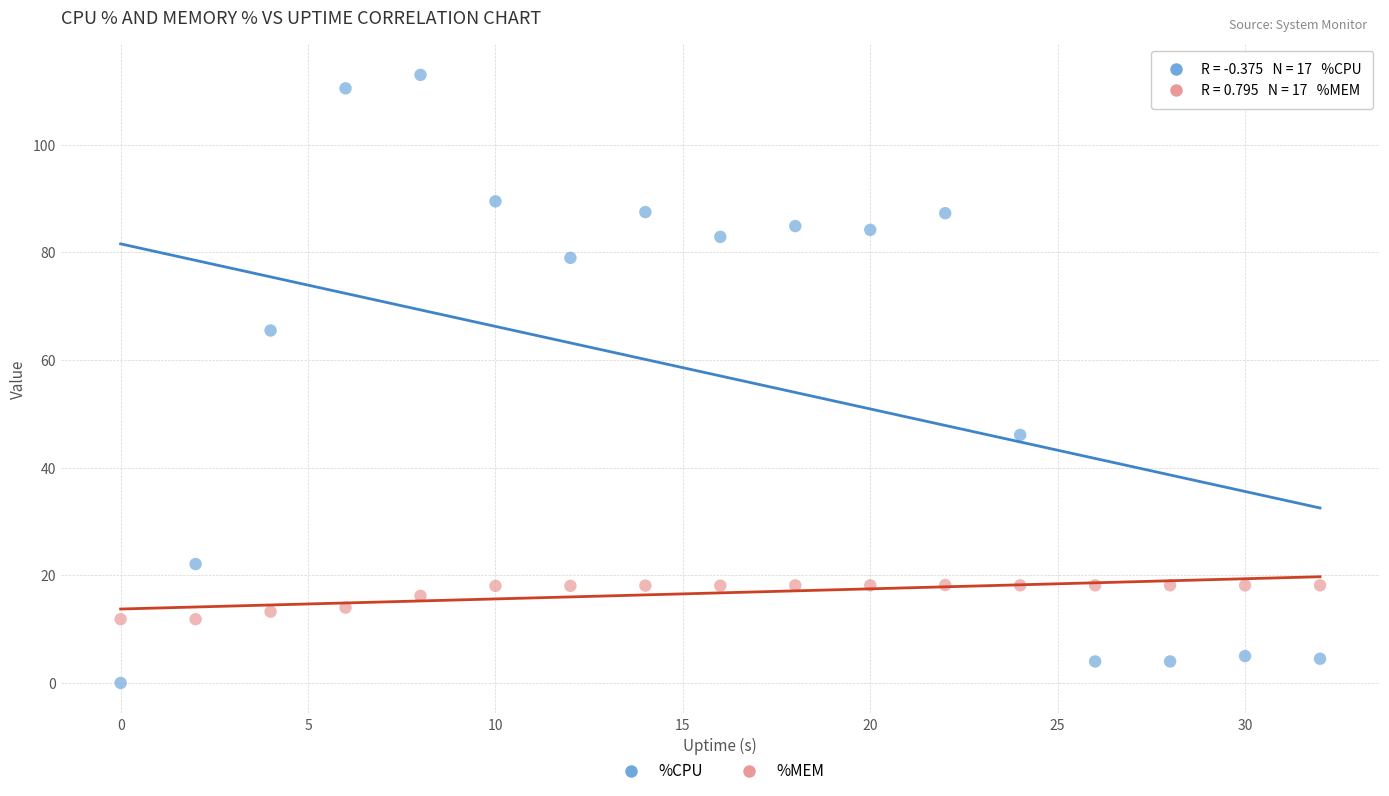

Which series has the largest Y range (max minus min)?

%CPU